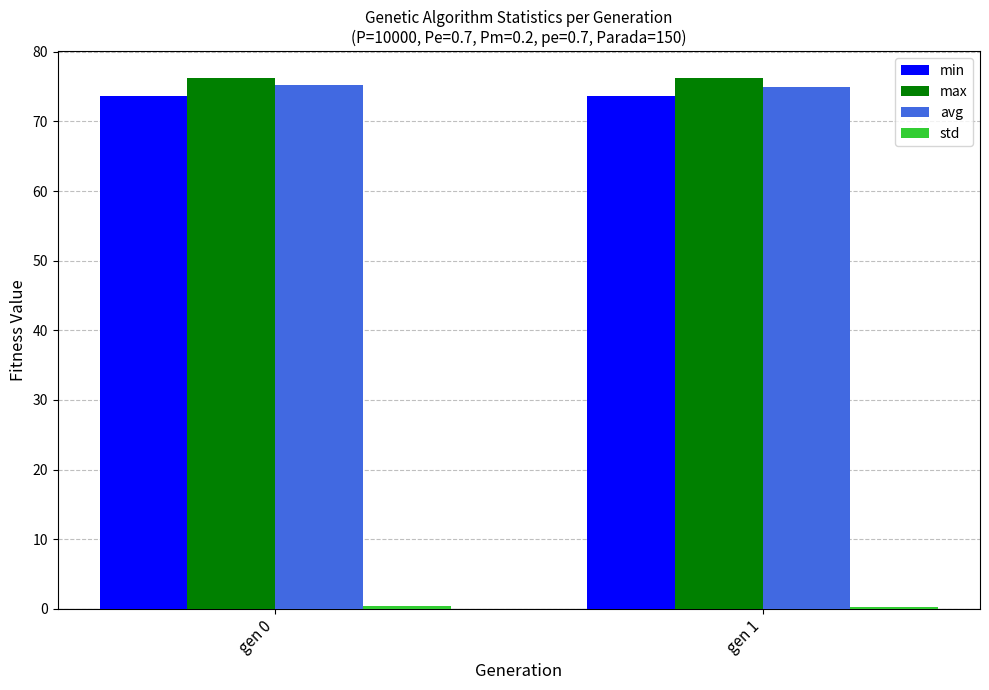

What is the sum of all avg values?

150.2